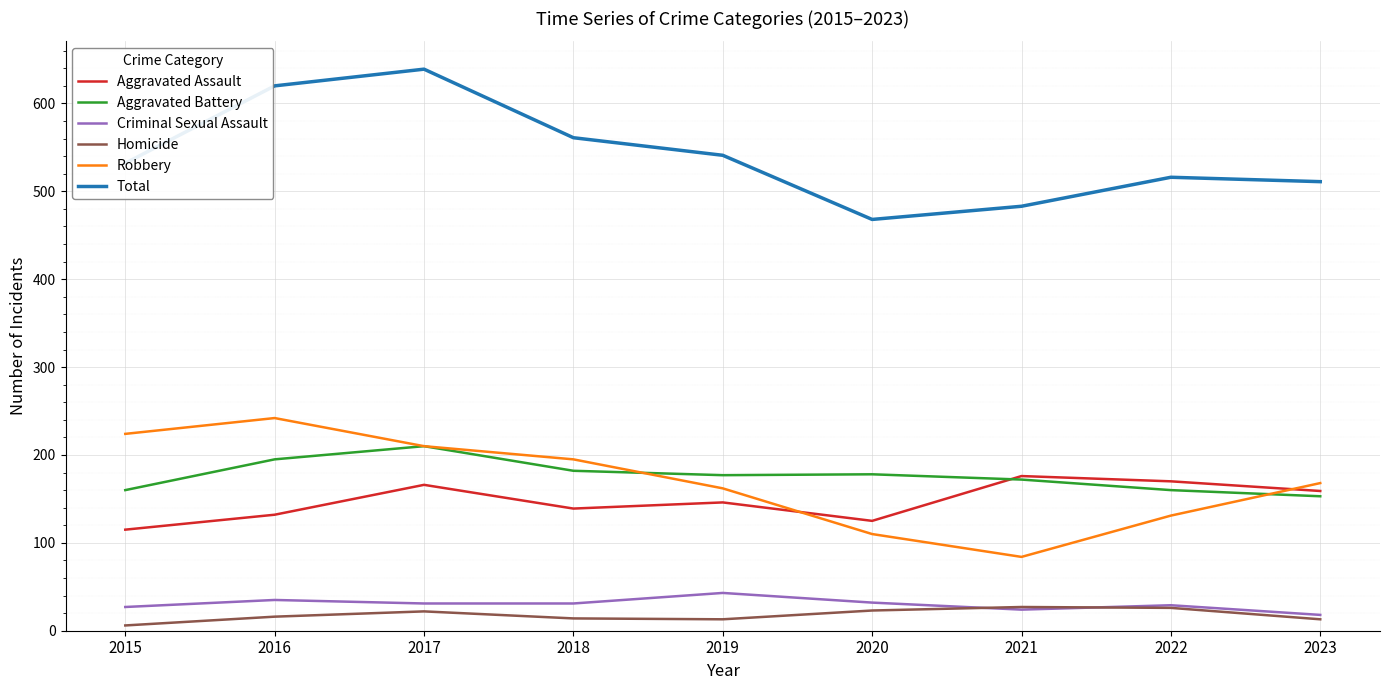

True or false: Total and Criminal Sexual Assault intersect in this chart.

False